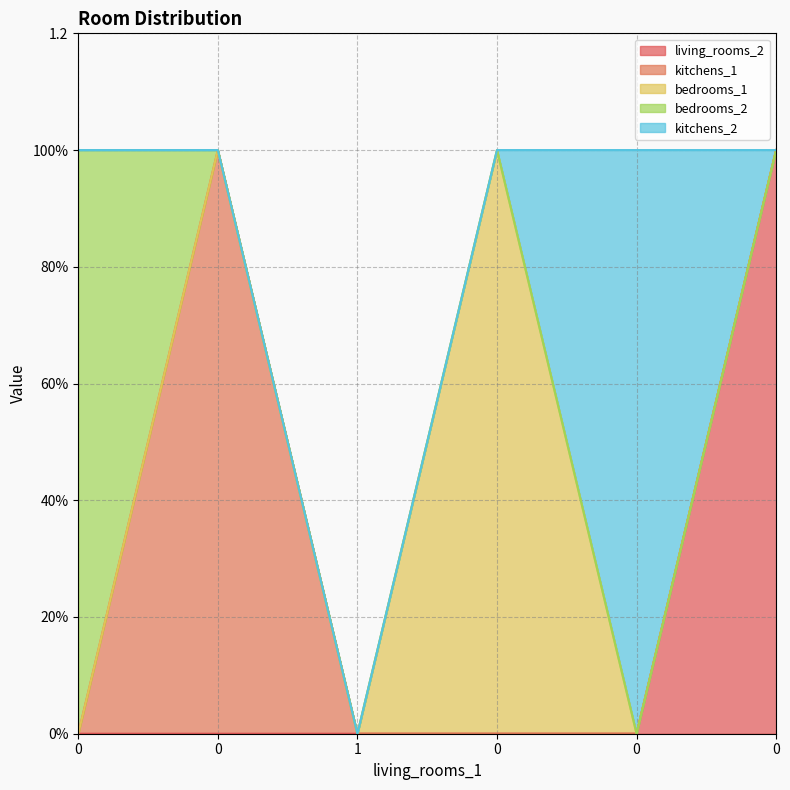

What is the difference between the maximum and second lowest values in the kitchens_1 series?

1